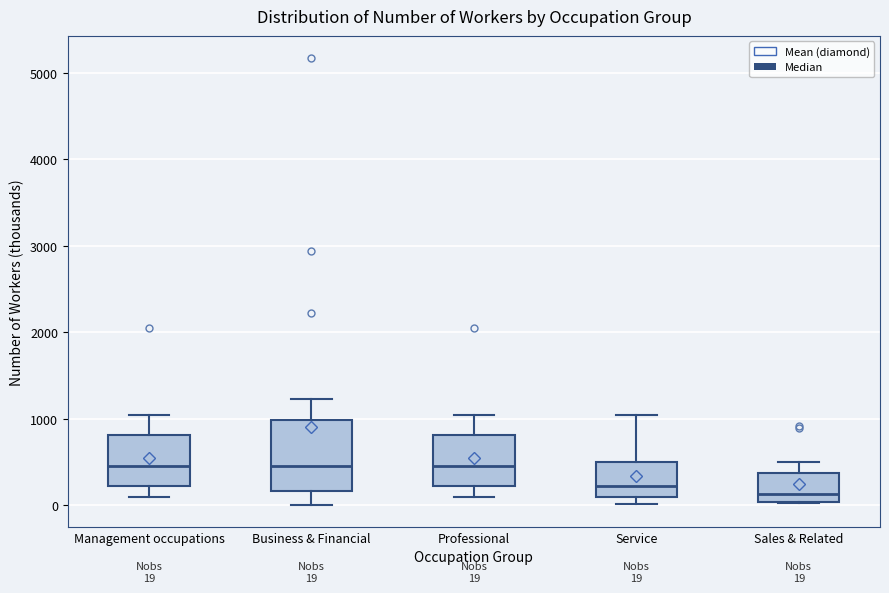

Which box is the tallest, from its lower edge to its upper edge?

Business & Financial